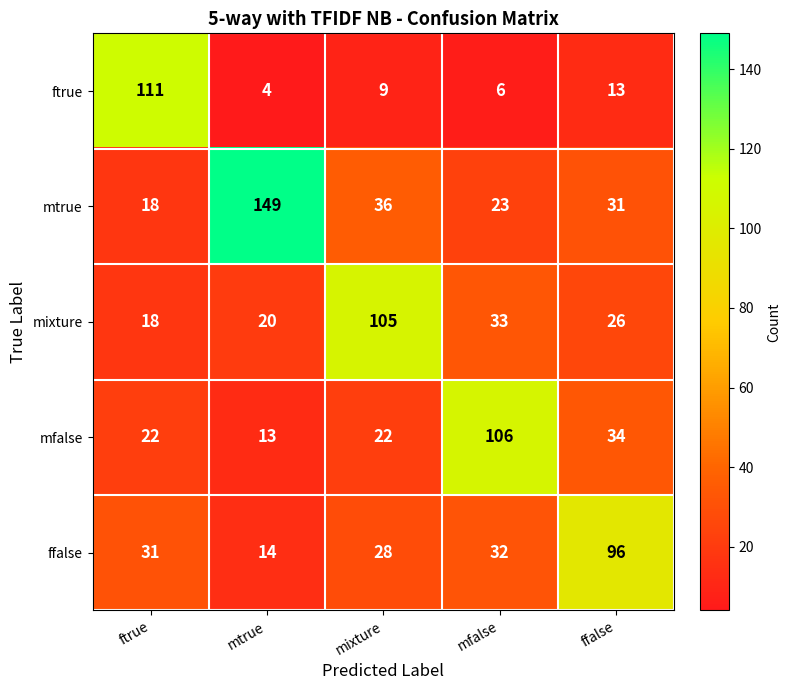

Which label corresponds to the largest value in the chart?

mtrue